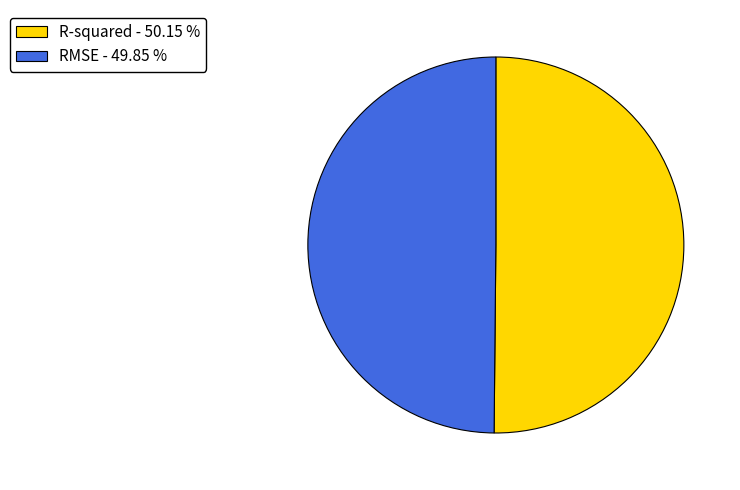

Combined, do RMSE - 49.85 % and R-squared - 50.15 % account for over 50%?

Yes